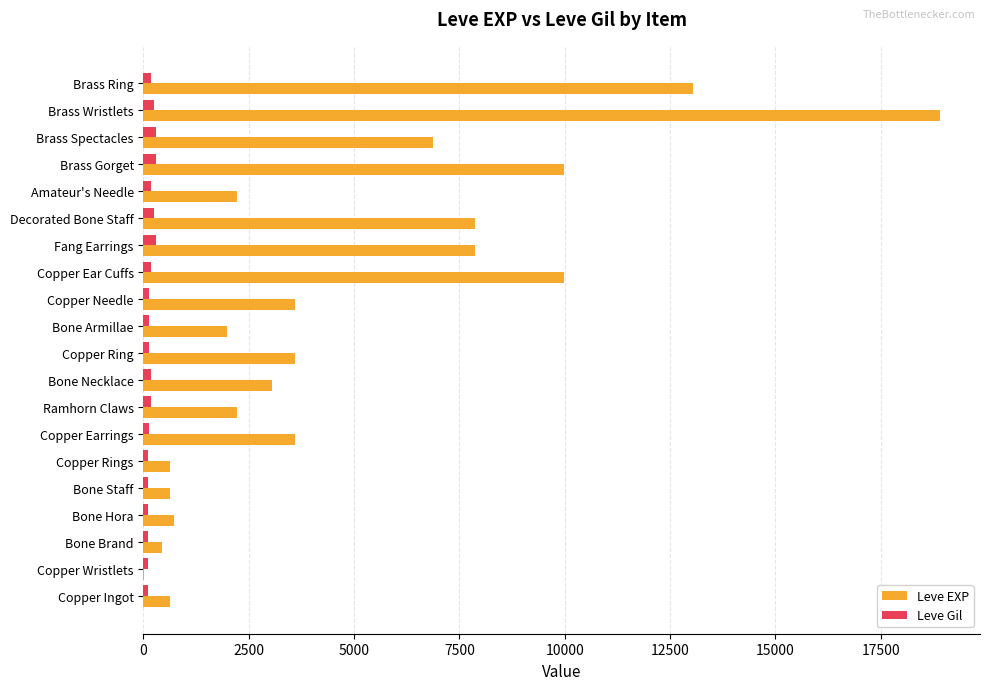

What is the maximum value shown in the chart?

18910